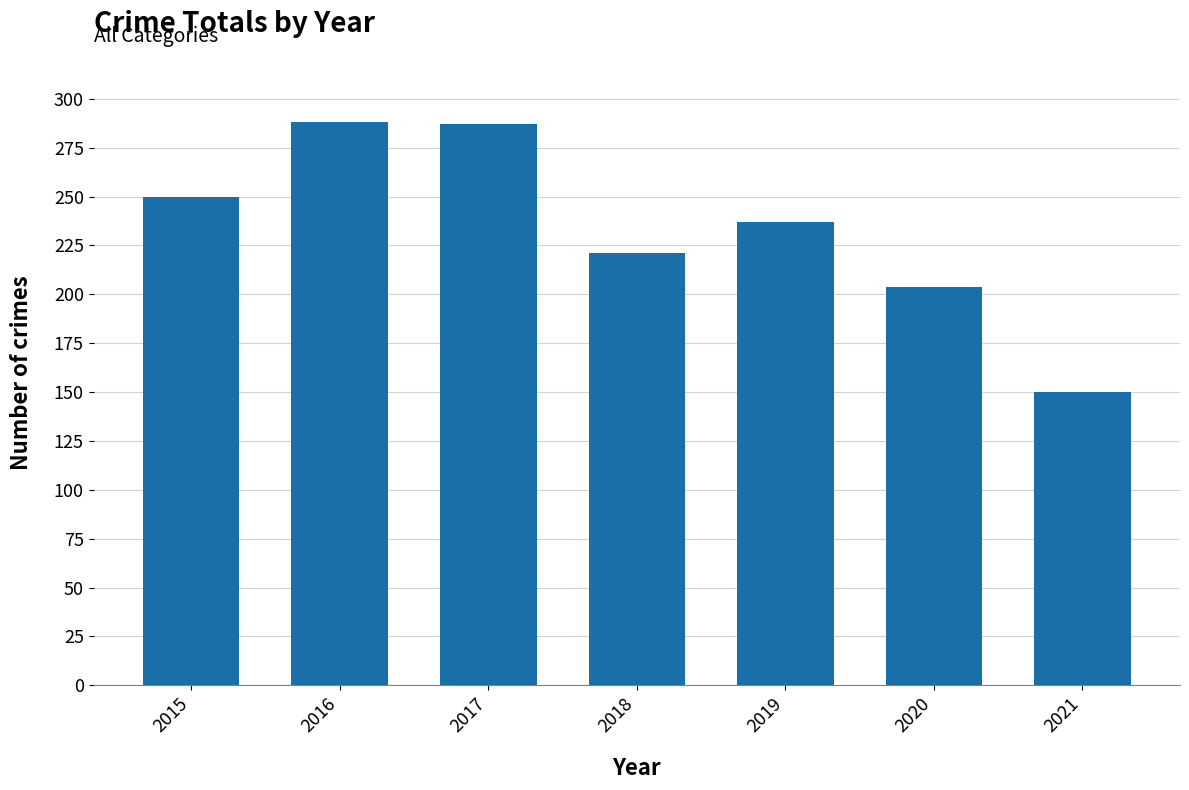

What is the maximum value shown in the chart?

288